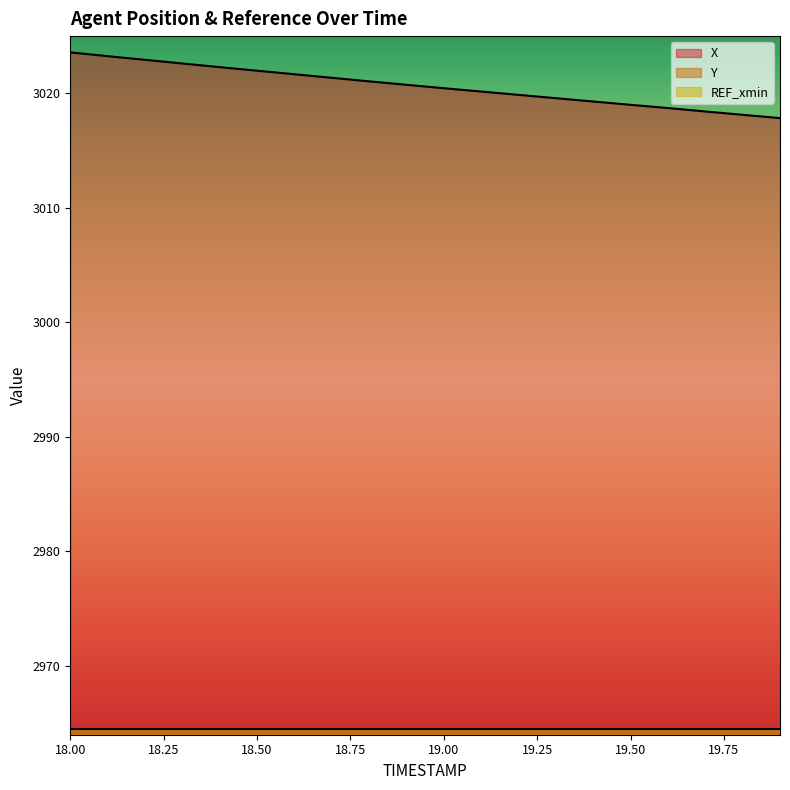

List the series in order of their peak value, highest first.

X, Y